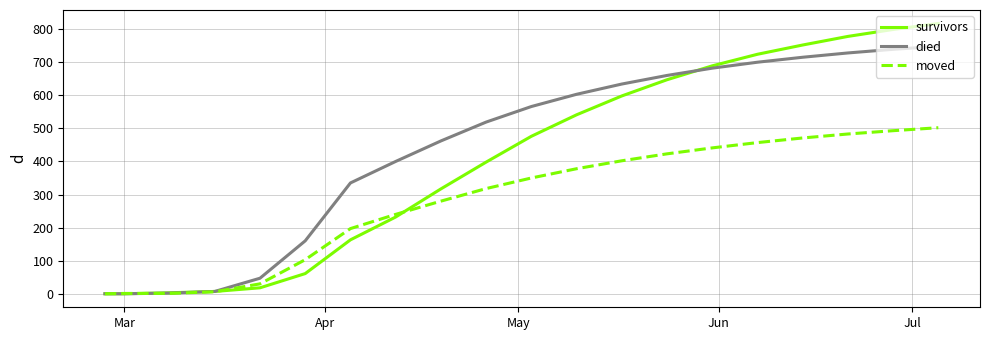

List the series in order of their peak value, highest first.

survivors, died, moved